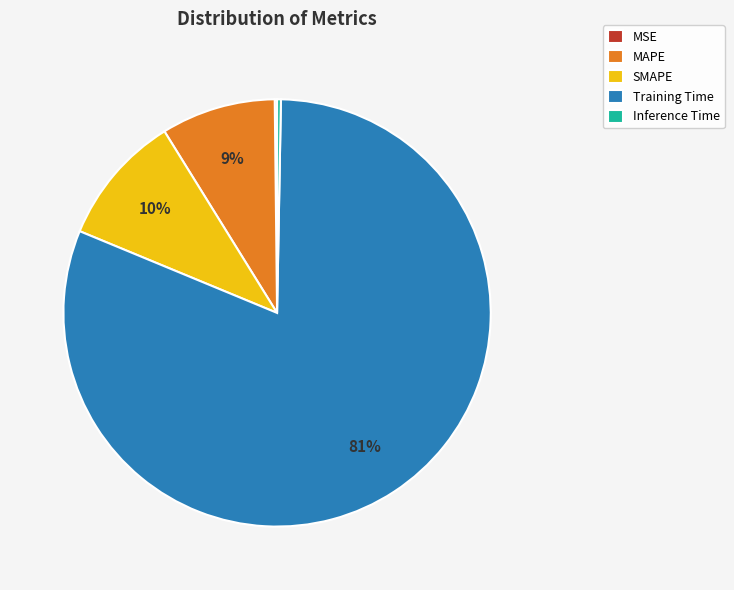

Which slice is the largest?

Training Time